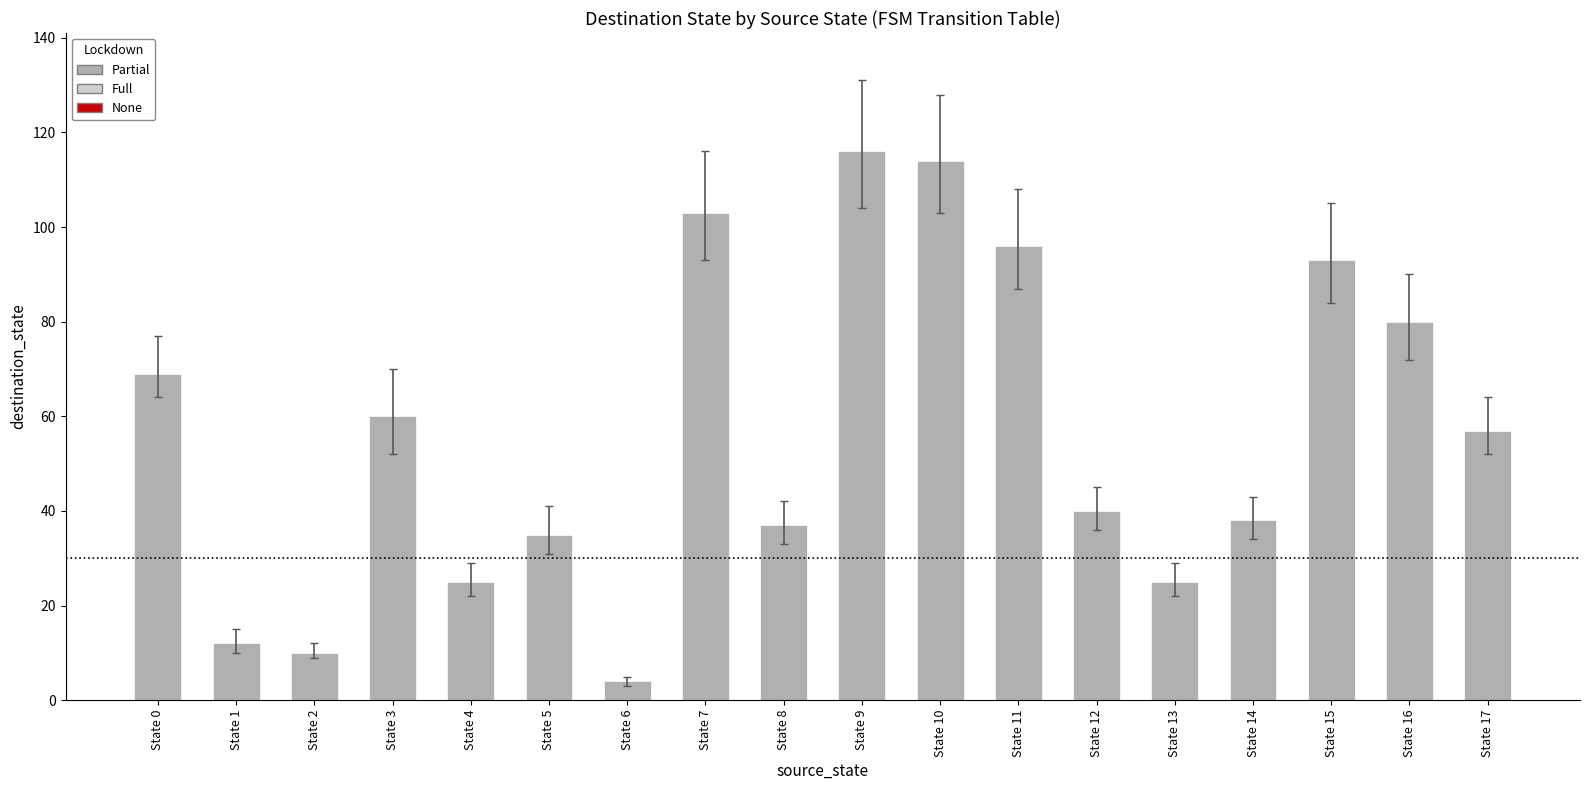

What is the ratio of the value at State 9 to the value at State 11?

1.2